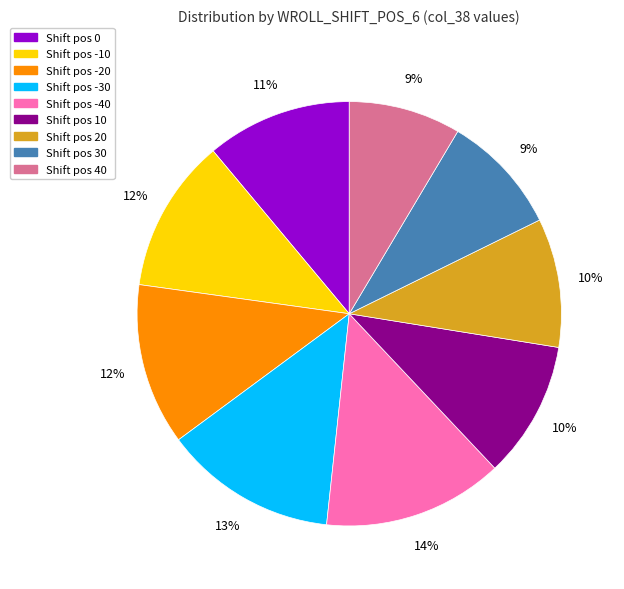

Count the number of slices in the pie.

9